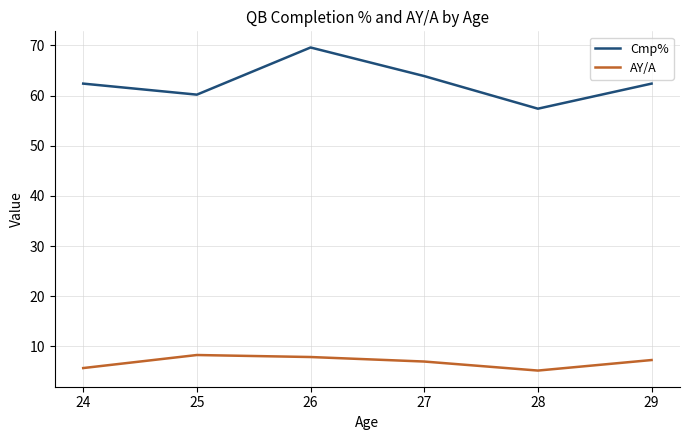

True or false: Cmp% and AY/A intersect in this chart.

False